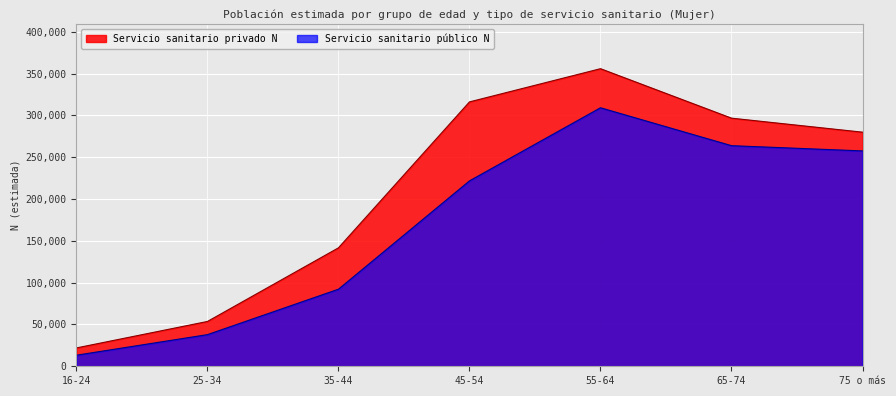

Reading left to right, extract all data points from this chart.

16-24=13245	25-34=37829	35-44=92143	45-54=221640	55-64=309048	65-74=263734	75 o más=257459